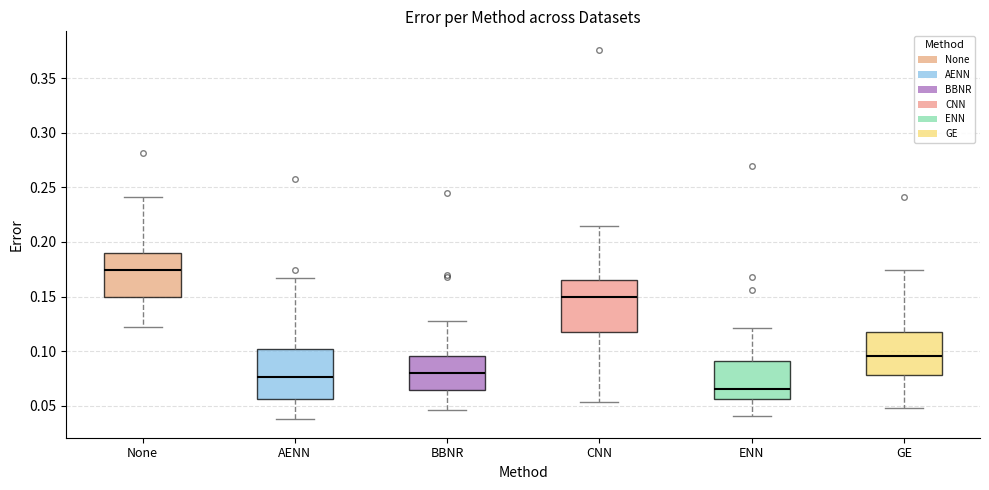

Reading left to right, read every box against the y-axis: the position of its median line, the range the box covers, and the ends of its whiskers. The values are not printed on the chart, so give them approximately, as read against the axis.

None: median 0.175, box 0.150 to 0.190, whiskers 0.120 to 0.240
AENN: median 0.075, box 0.055 to 0.100, whiskers 0.040 to 0.165
BBNR: median 0.080, box 0.065 to 0.095, whiskers 0.045 to 0.125
CNN: median 0.150, box 0.120 to 0.165, whiskers 0.055 to 0.215
ENN: median 0.065, box 0.055 to 0.090, whiskers 0.040 to 0.120
GE: median 0.095, box 0.080 to 0.115, whiskers 0.050 to 0.175